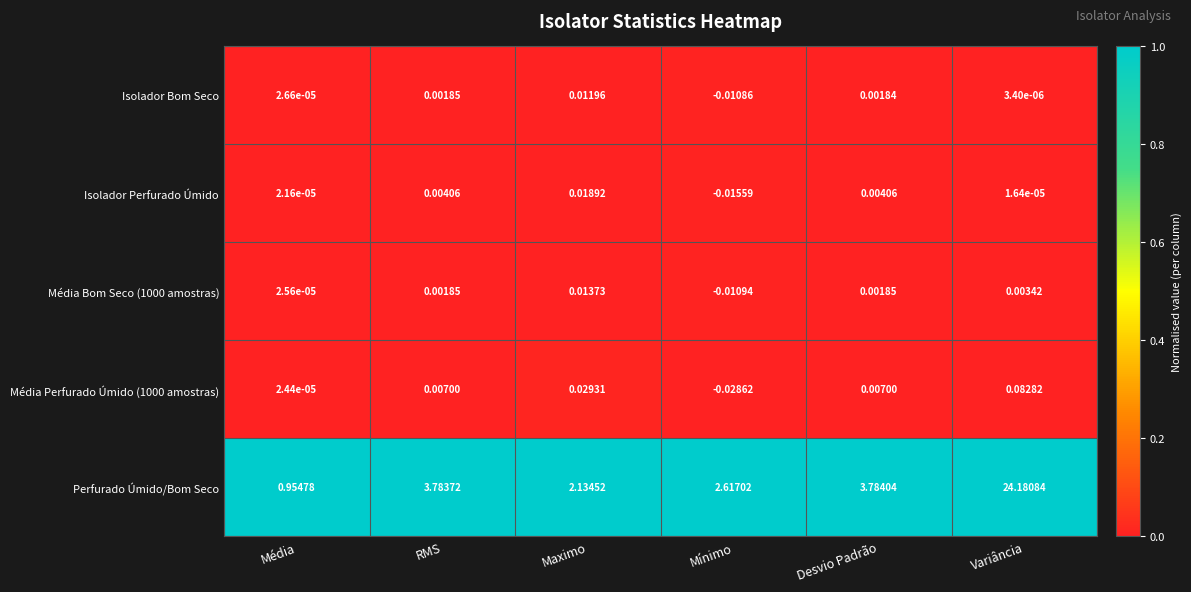

Where is Isolador Bom Seco nearest to the value 0?

Variância